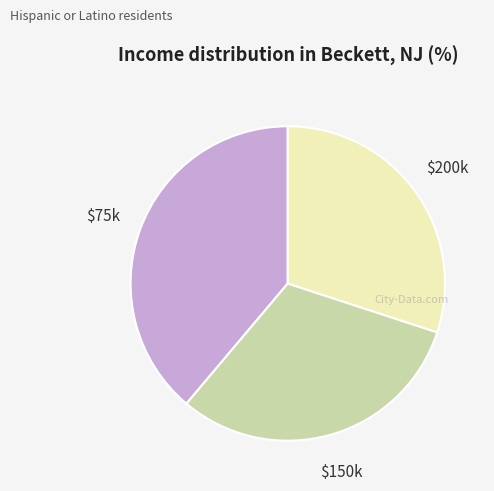

Which category has the smallest portion of the pie?

$200k